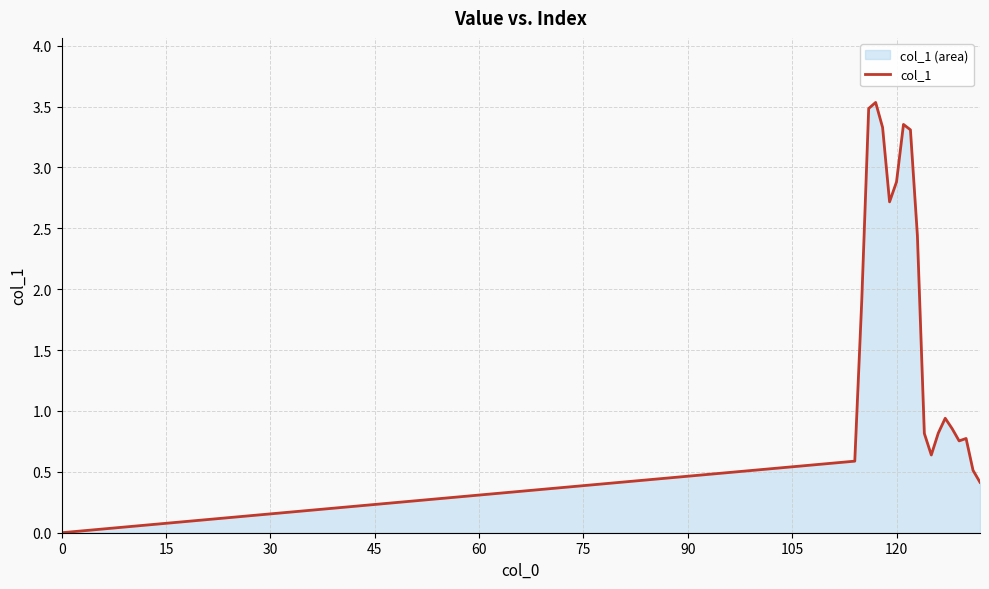

What is the greatest value displayed?

3.5